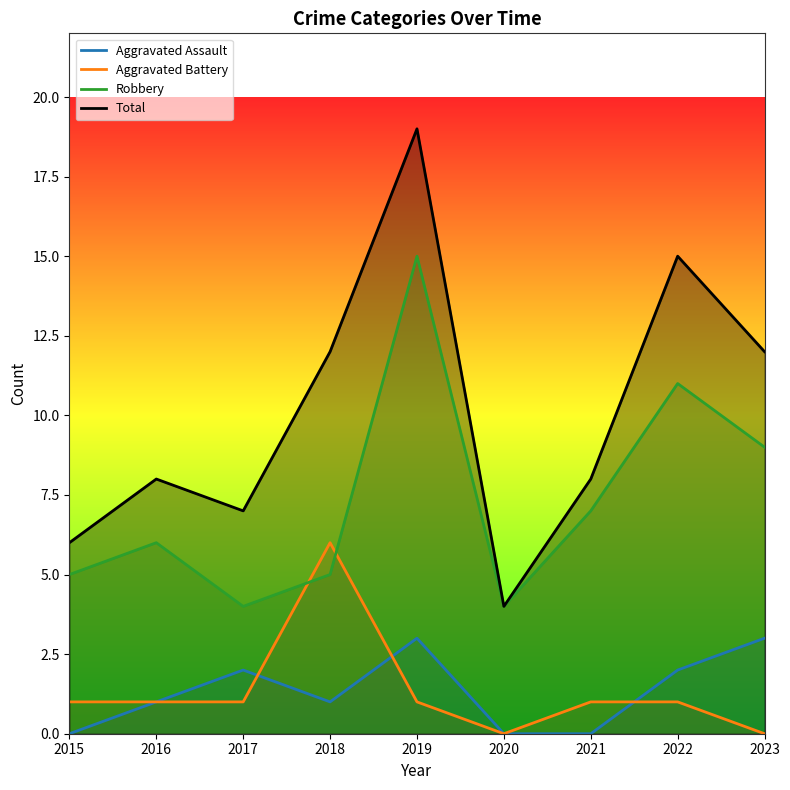

Which category has the lowest value in the Total series?

2020